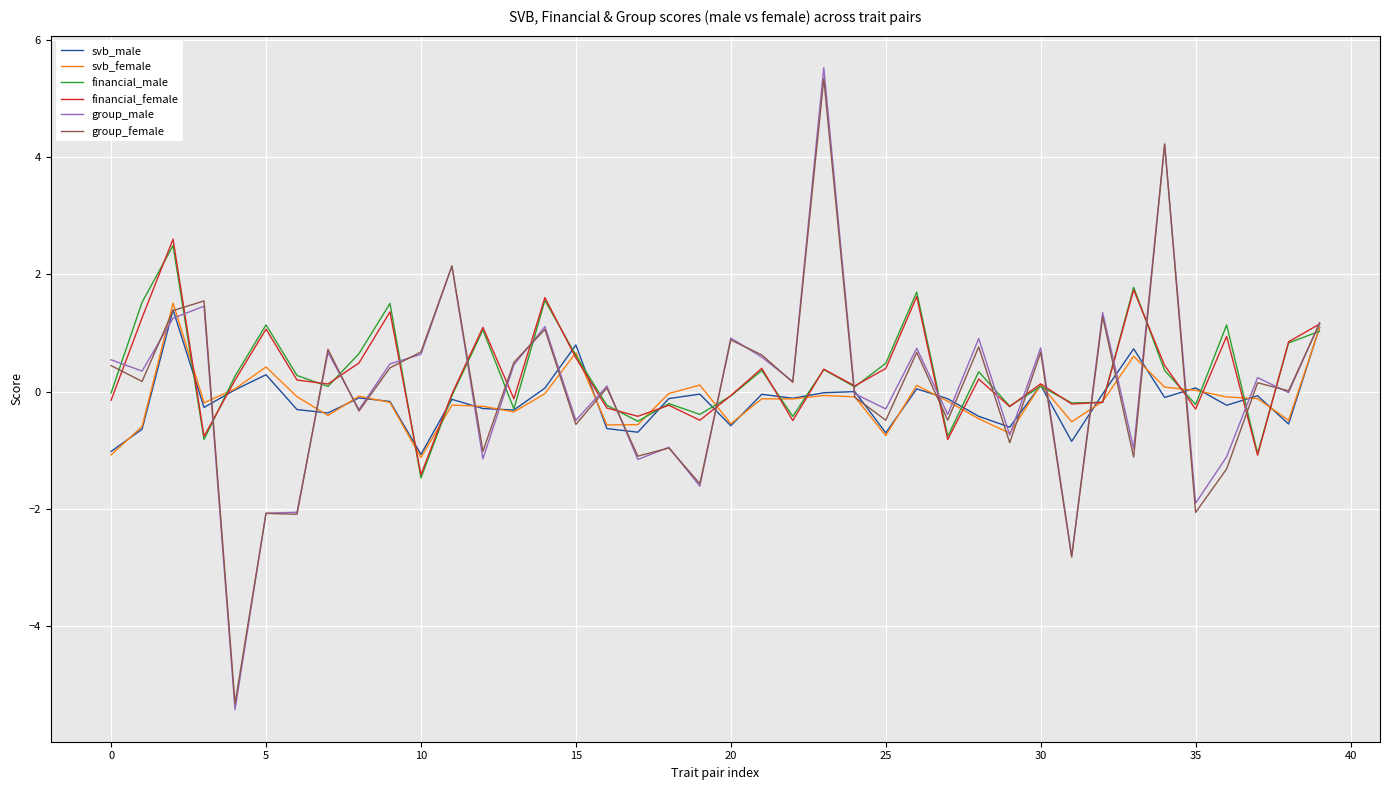

What is the greatest value displayed?

5.5